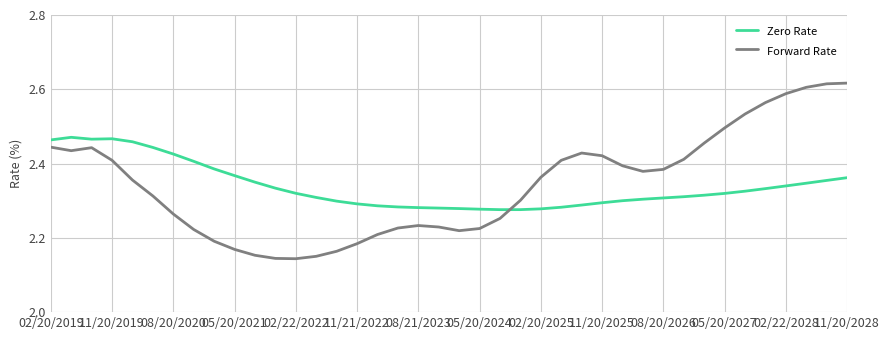

Which series has the widest spread of values?

Forward Rate